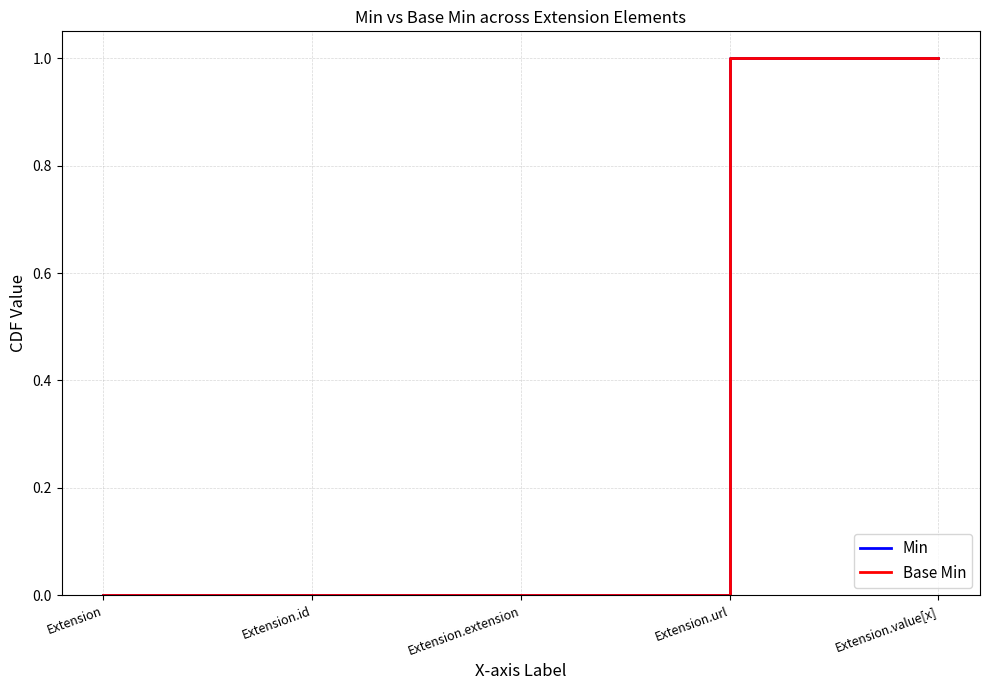

Does the chart display data point markers on the line(s)?

No